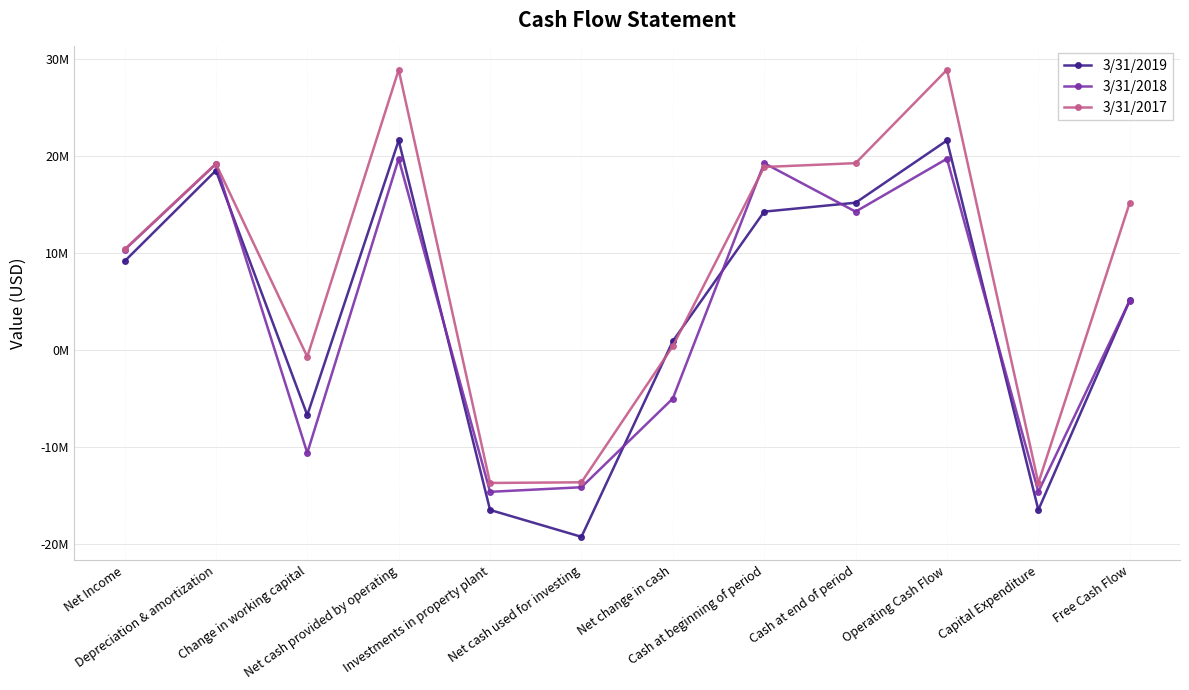

True or false: 3/31/2017 has more than 1 interior local peaks.

True